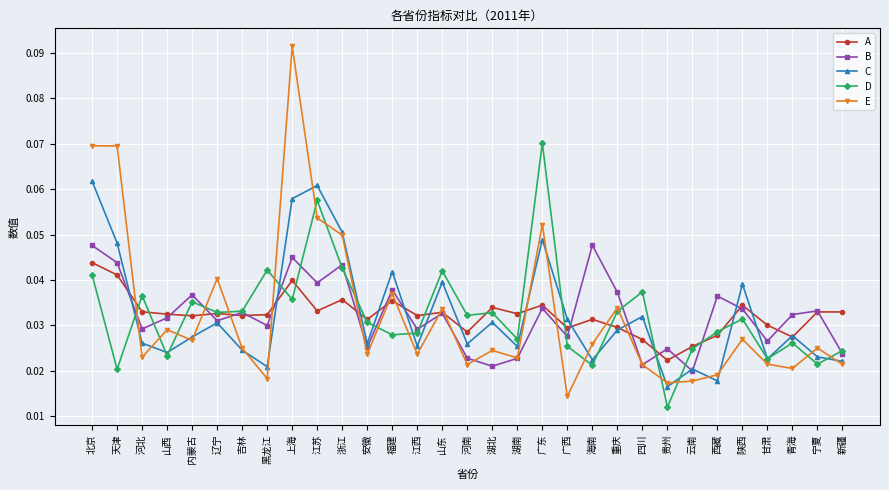

After their last crossing, which series has the higher values: D or A?

A